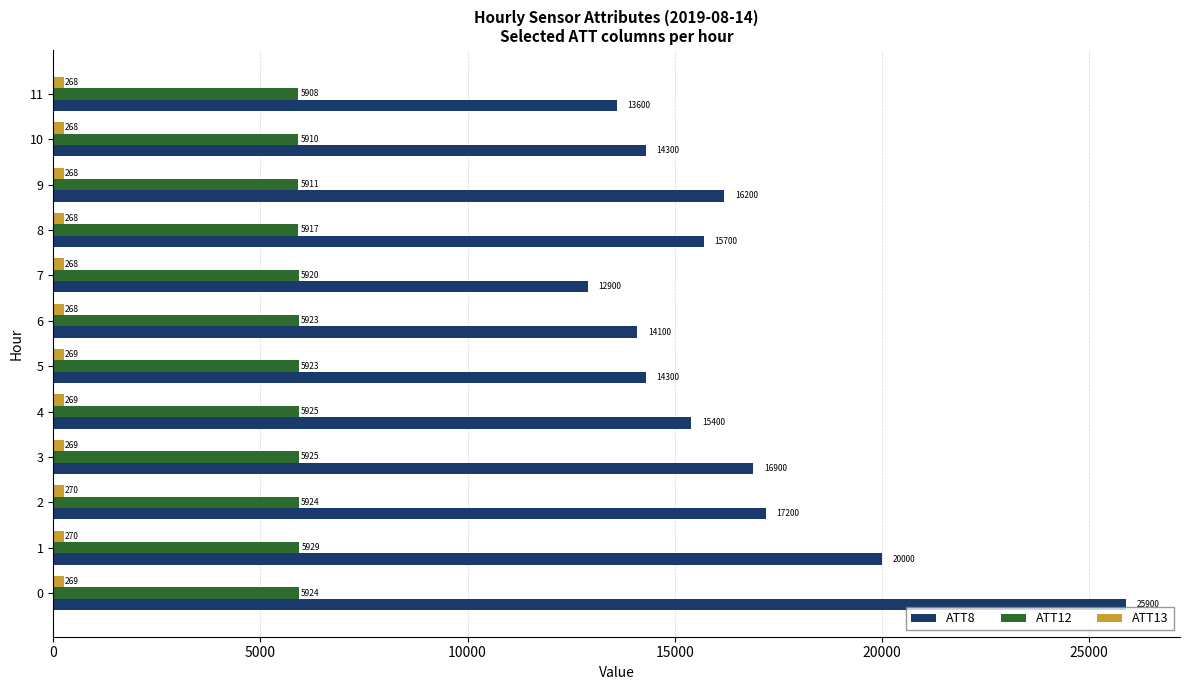

What is the approximate value of ATT8 at 5?

14300.0